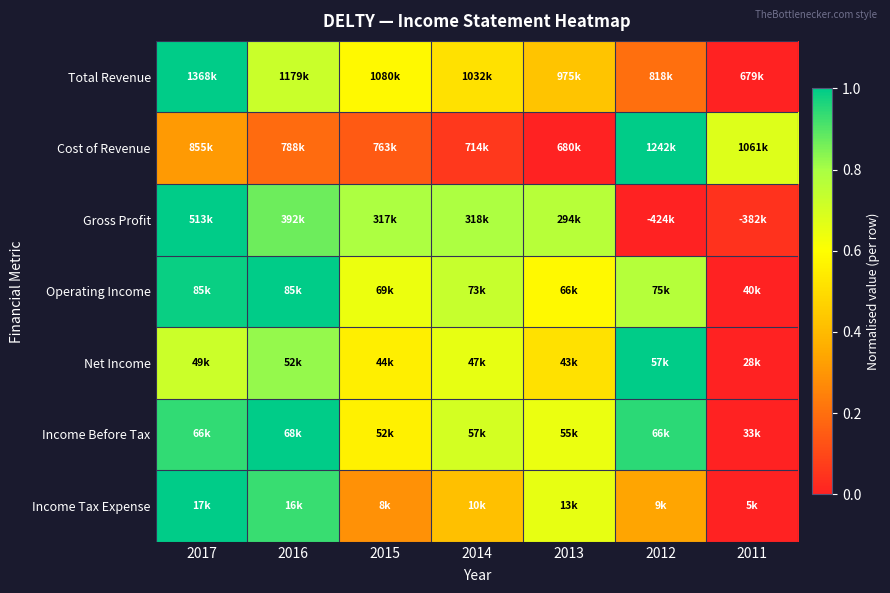

Reading left to right, list all the values displayed in this chart.

Total Revenue: 2017=1.0	2016=0.7	2015=0.6	2014=0.5	2013=0.4	2012=0.2	2011=0.0
Cost of Revenue: 2017=0.3	2016=0.2	2015=0.1	2014=0.1	2013=0.0	2012=1.0	2011=0.7
Gross Profit: 2017=1.0	2016=0.9	2015=0.8	2014=0.8	2013=0.8	2012=0.0	2011=0.0
Operating Income: 2017=1.0	2016=1.0	2015=0.6	2014=0.7	2013=0.6	2012=0.8	2011=0.0
Net Income: 2017=0.7	2016=0.8	2015=0.6	2014=0.7	2013=0.5	2012=1.0	2011=0.0
Income Before Tax: 2017=0.9	2016=1.0	2015=0.6	2014=0.7	2013=0.6	2012=0.9	2011=0.0
Income Tax Expense: 2017=1.0	2016=0.9	2015=0.3	2014=0.4	2013=0.7	2012=0.3	2011=0.0